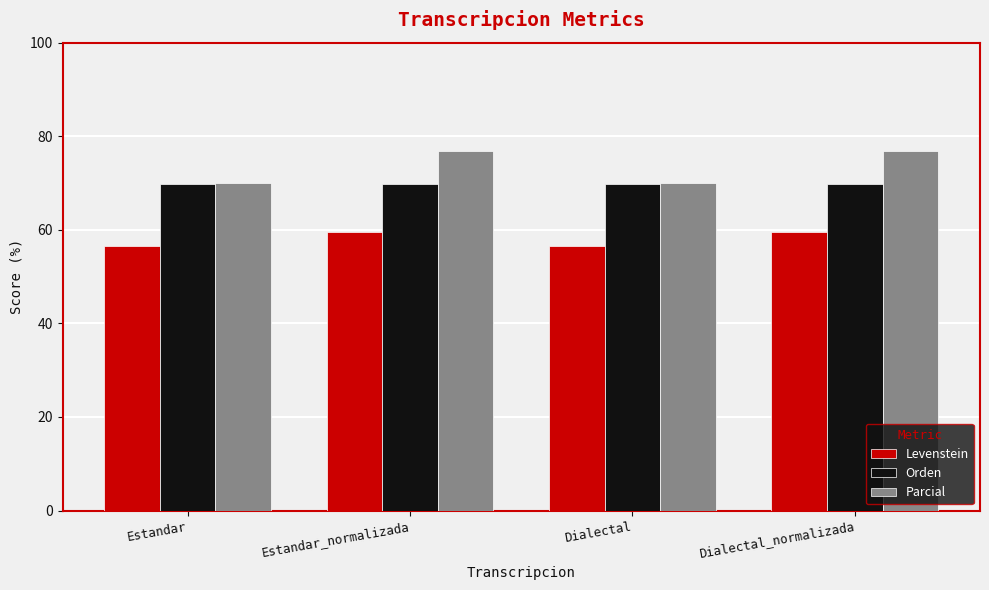

True or false: Orden has a value of 69.7 at Estandar_normalizada.

True